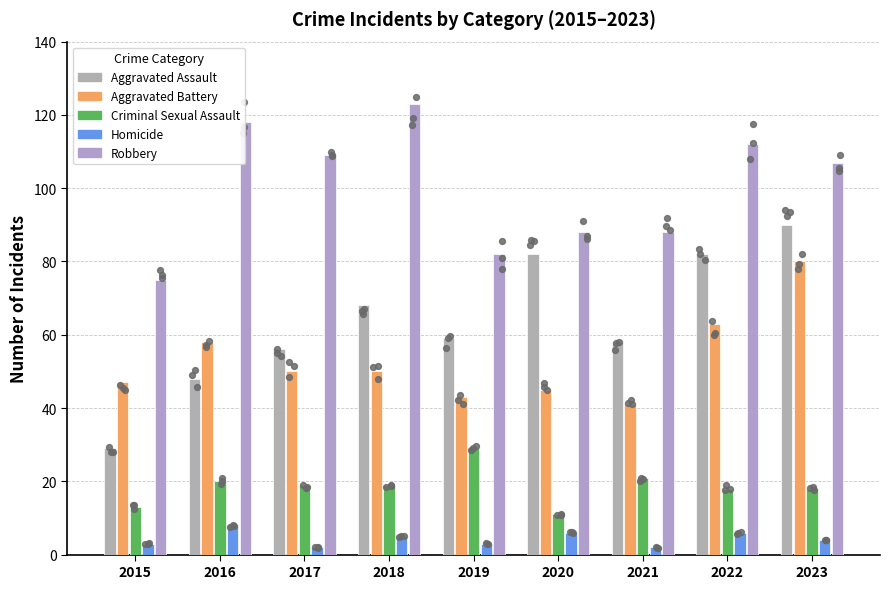

What are all the series names shown in the legend?

Aggravated Assault, Aggravated Battery, Criminal Sexual Assault, Homicide, Robbery